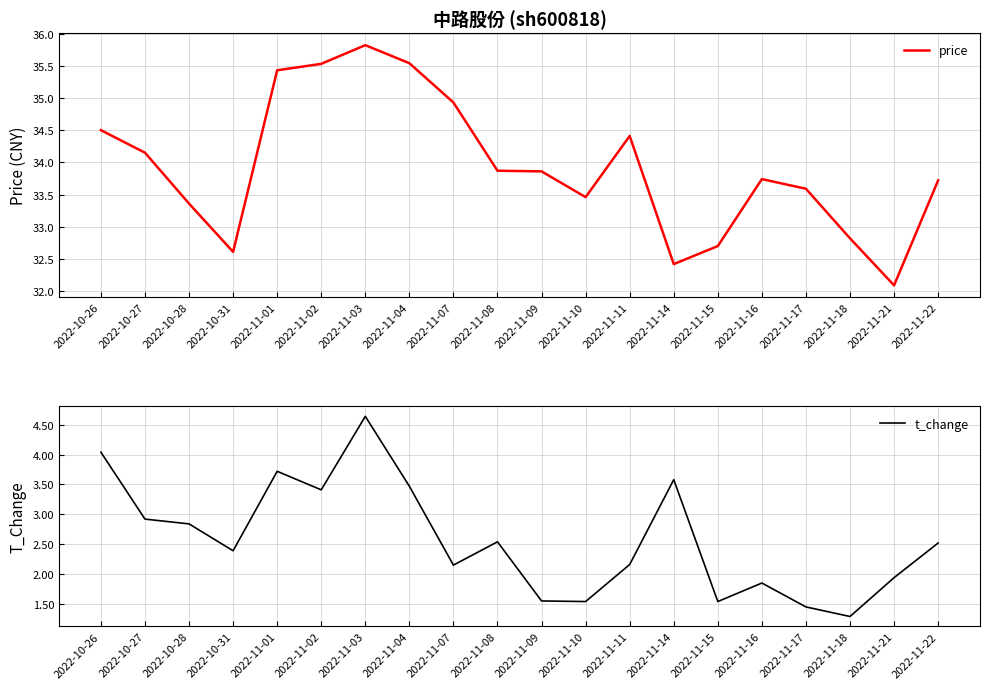

What is the average value of the price series?

33.9